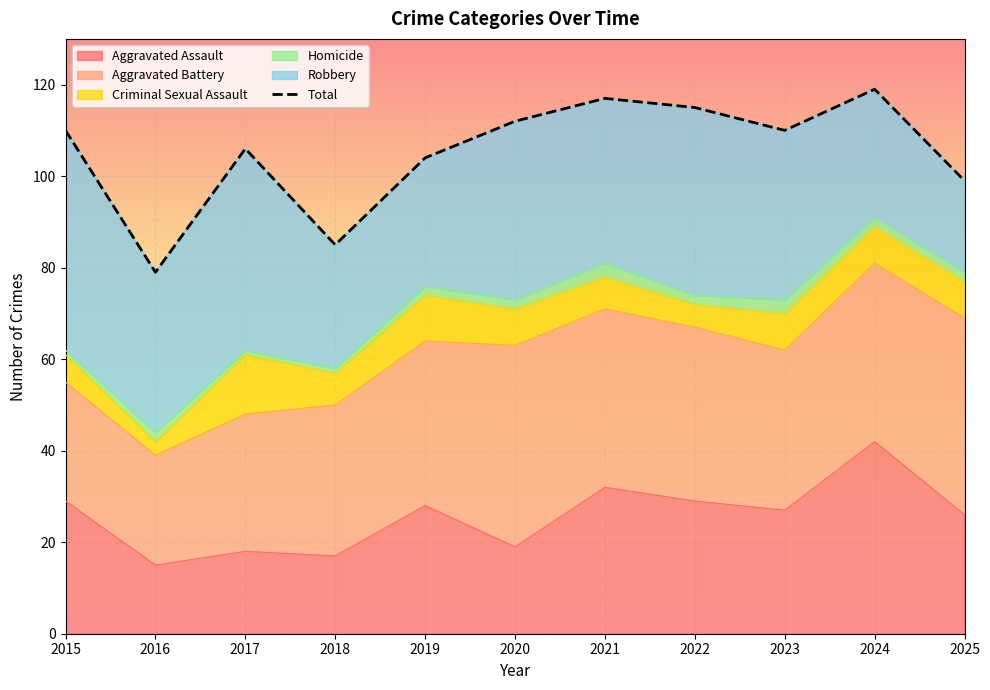

How many interior local peaks (higher than both neighbors) does the data have?

3